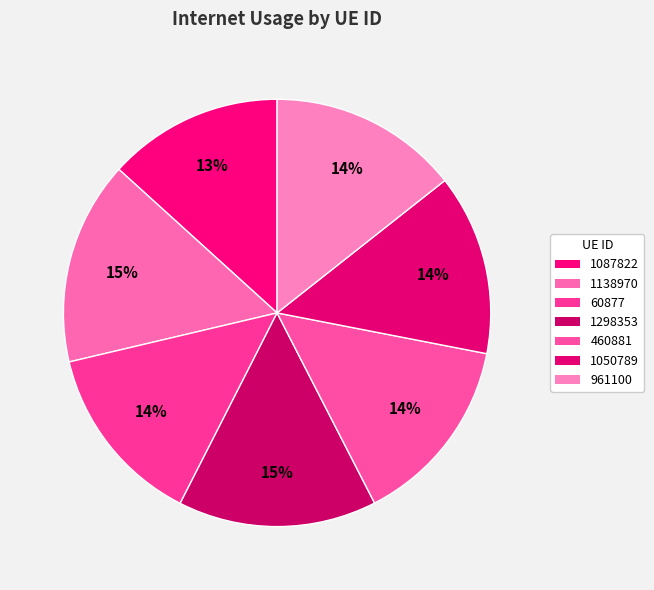

Is there any slice that represents more than half of the pie?

No